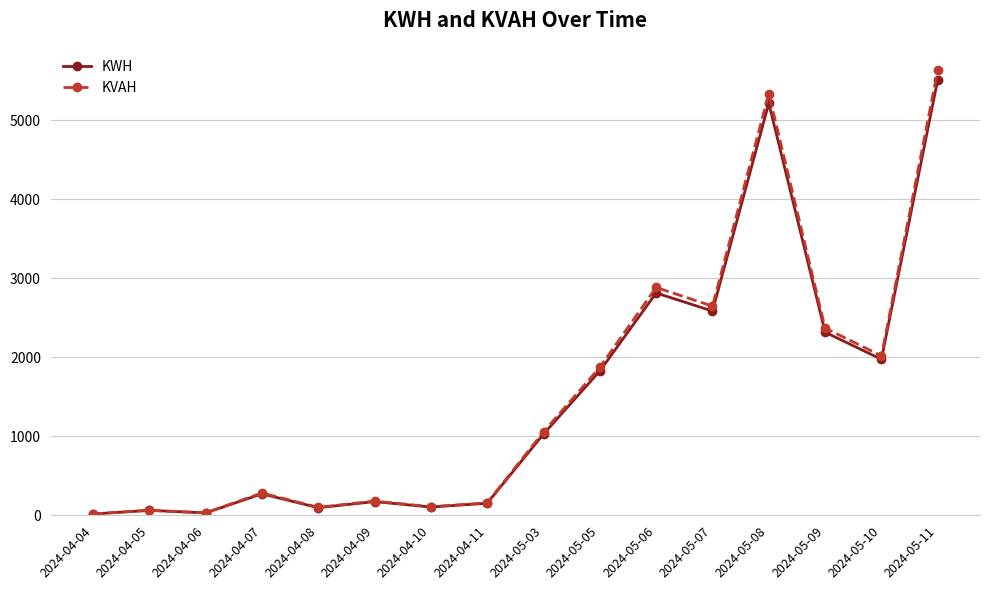

True or false: KVAH has a value of 17.1 at 2024-04-04.

True